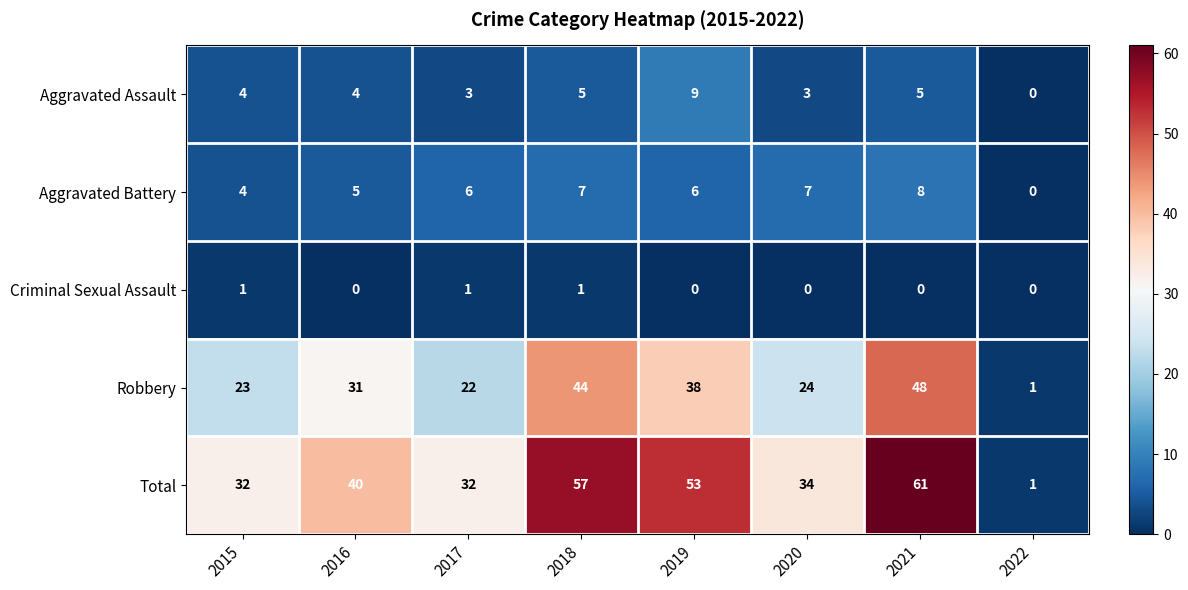

The value of Robbery at 2019 is 38. True or false?

True